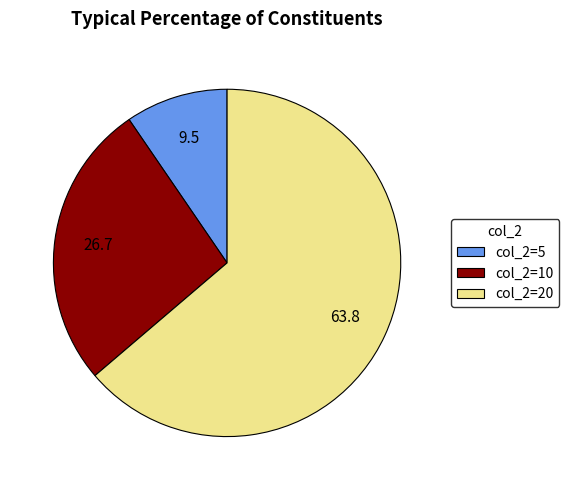

Count the number of slices in the pie.

3